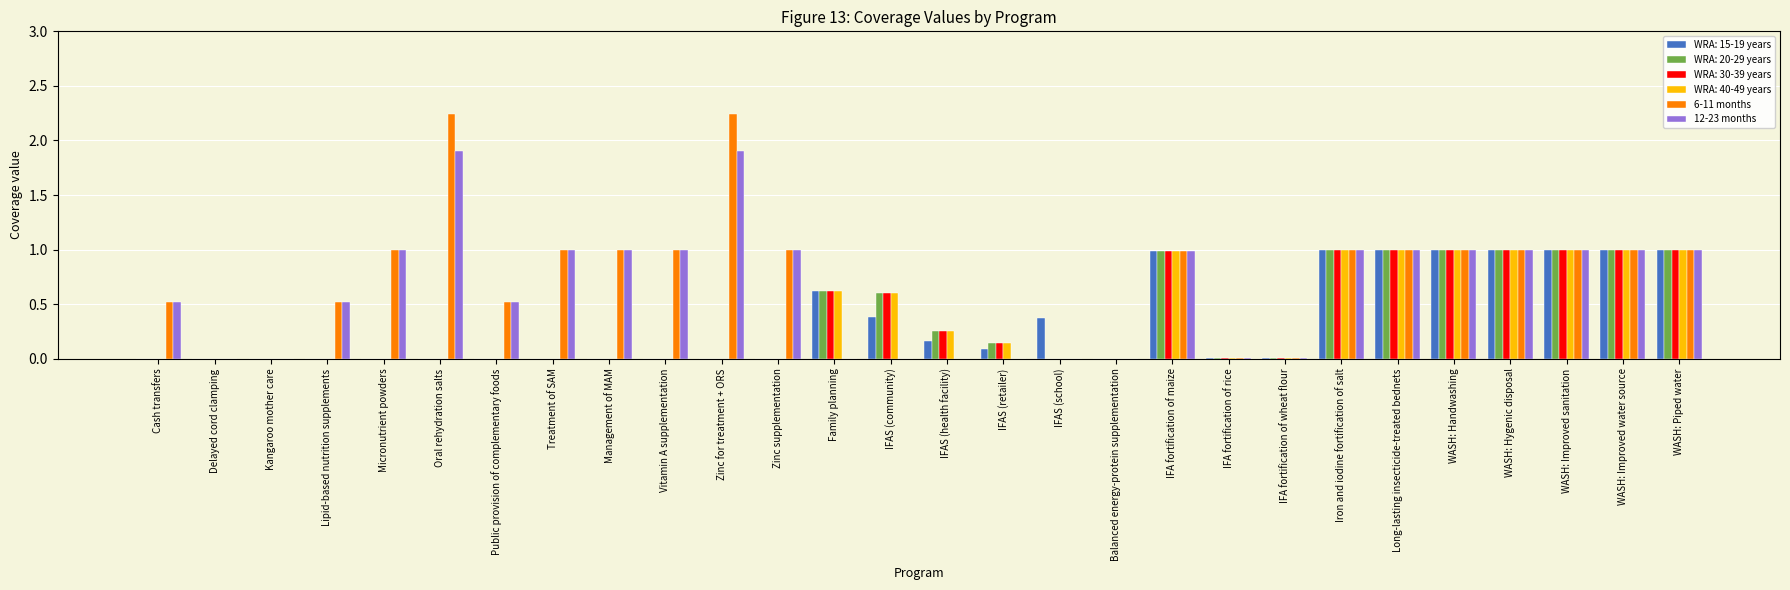

Is the value of WRA: 40-49 years at Balanced energy-protein supplementation greater than the value of 12-23 months at Management of MAM?

No